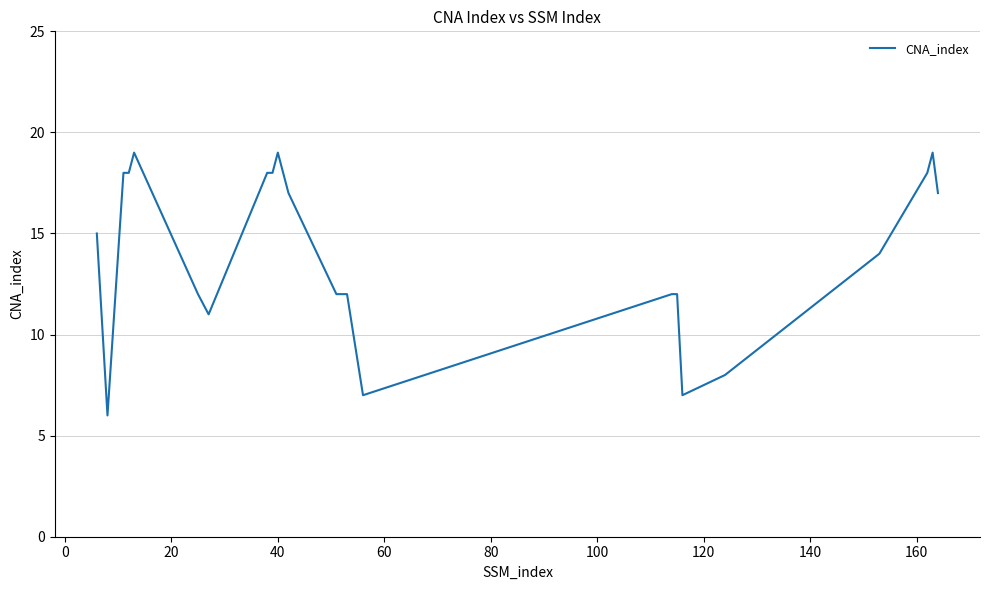

Reading right to left, list all the values displayed in this chart.

17	19	18	14	8	7	12	12	7	12	12	12	17	19	18	18	11	12	19	18	18	6	15